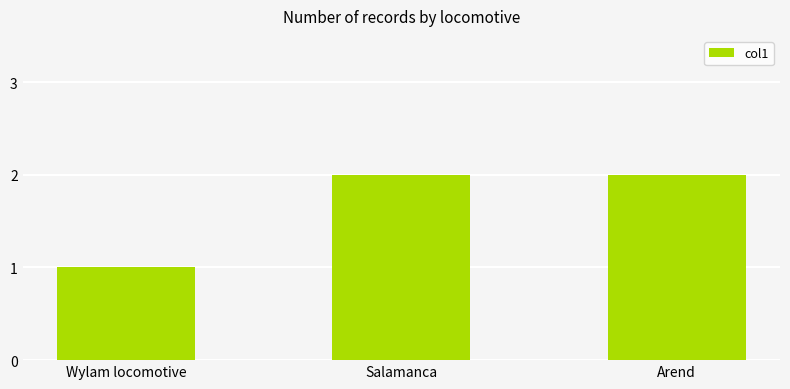

Approximately how many times larger is the value at Salamanca compared to Arend?

1.0